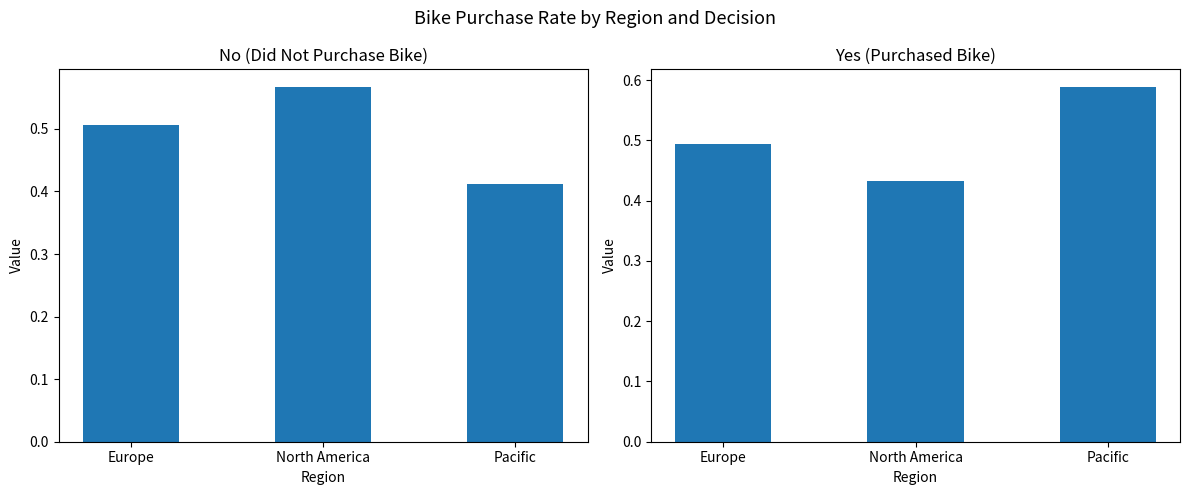

What is the label of the 3rd bar from the right?

Europe